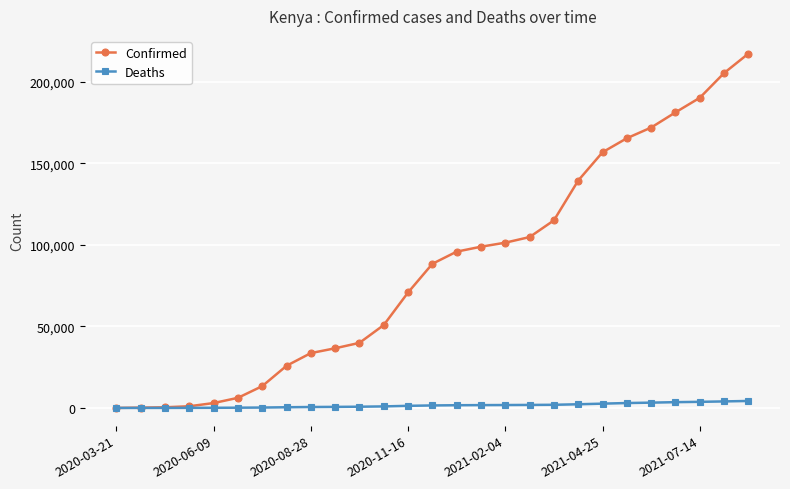

Does the chart have visible grid lines?

Yes